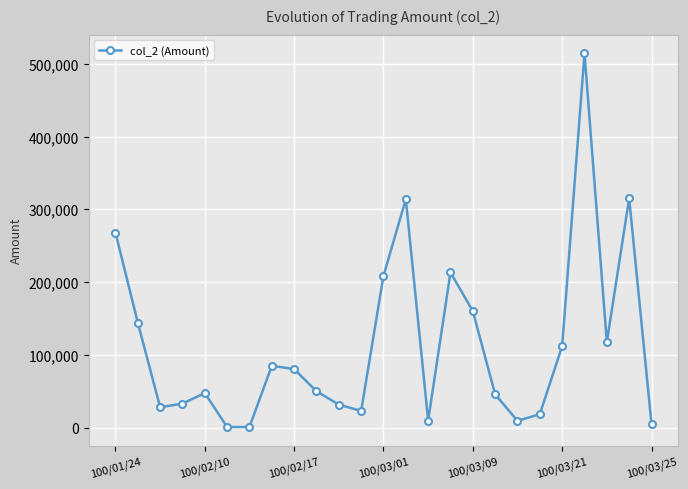

What is the value of the 19th point from the left?

9300